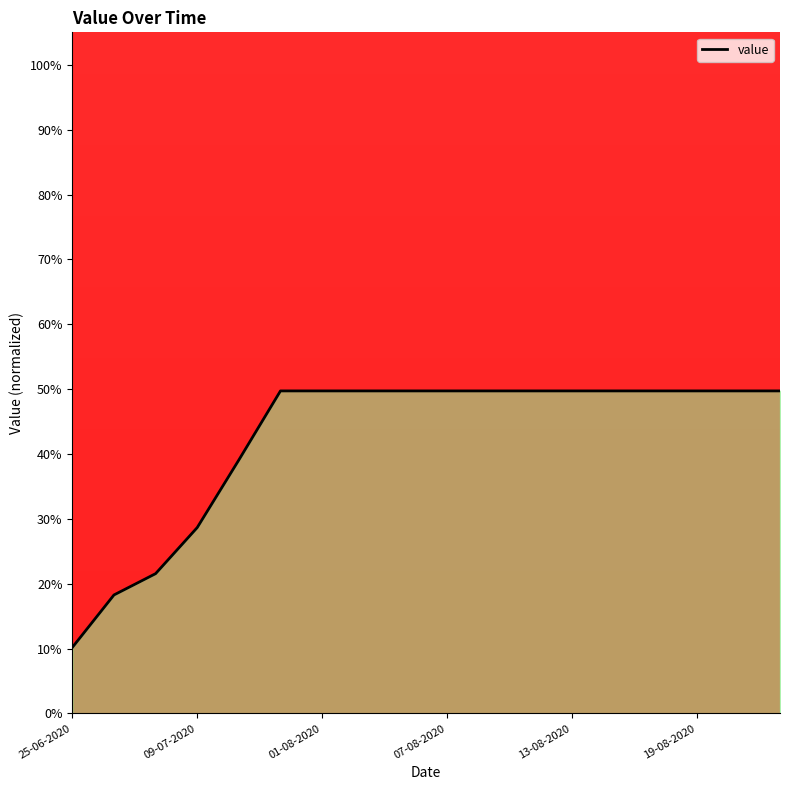

Which label corresponds to the largest value in the chart?

19-08-2020